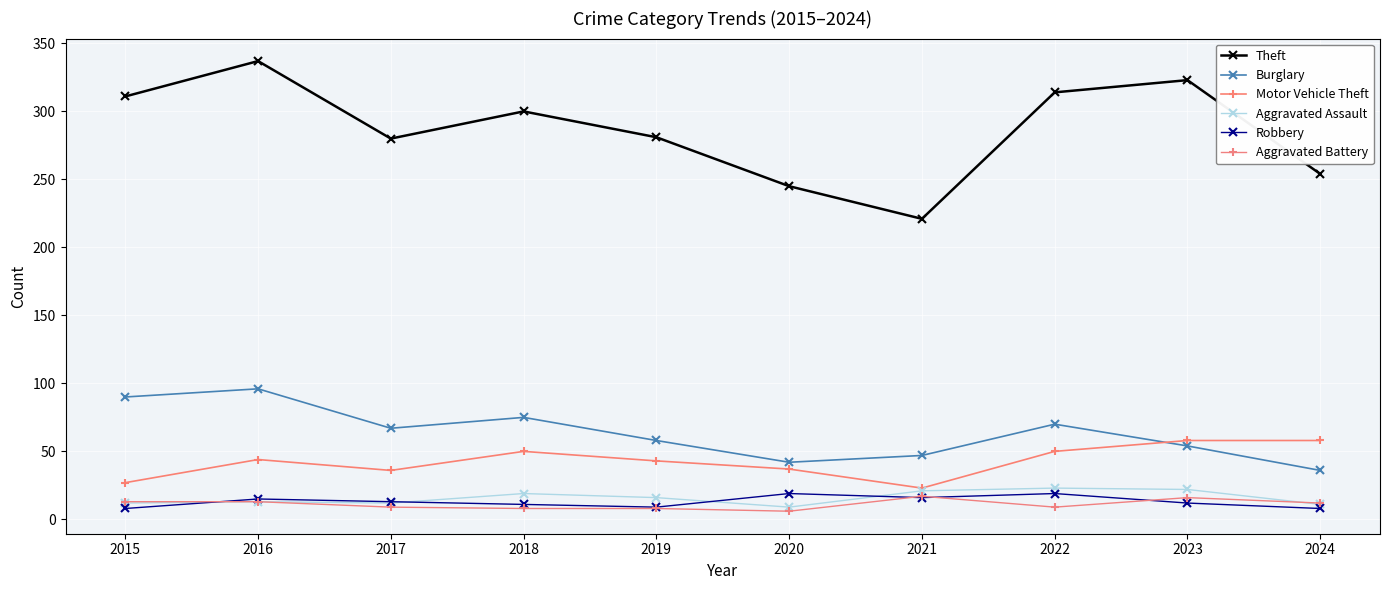

At which label does Motor Vehicle Theft reach its minimum?

2021